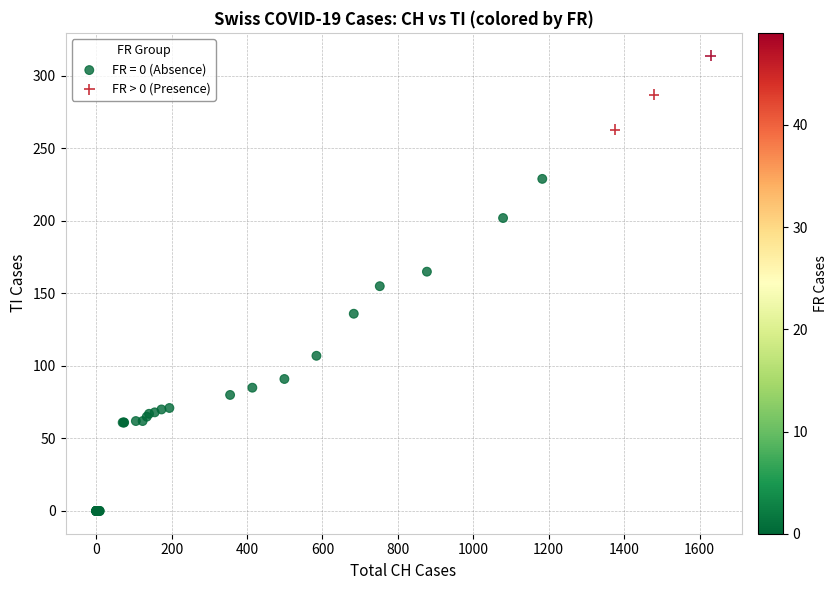

Which series contains the lowest Y value?

FR = 0 (Absence)